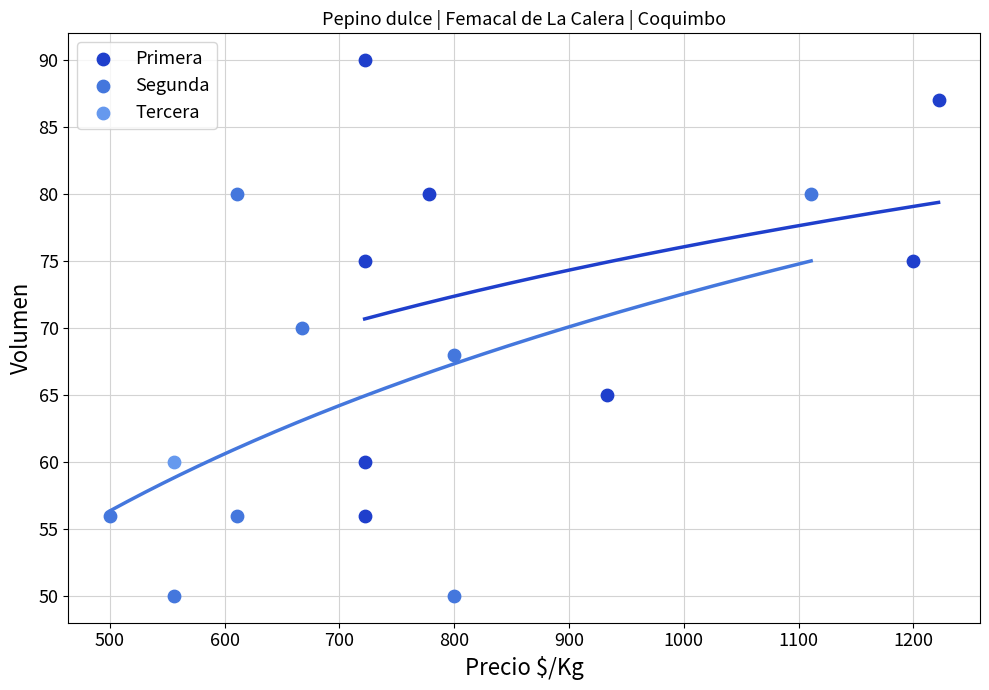

What are all the series names shown in the legend?

Primera, Segunda, Tercera